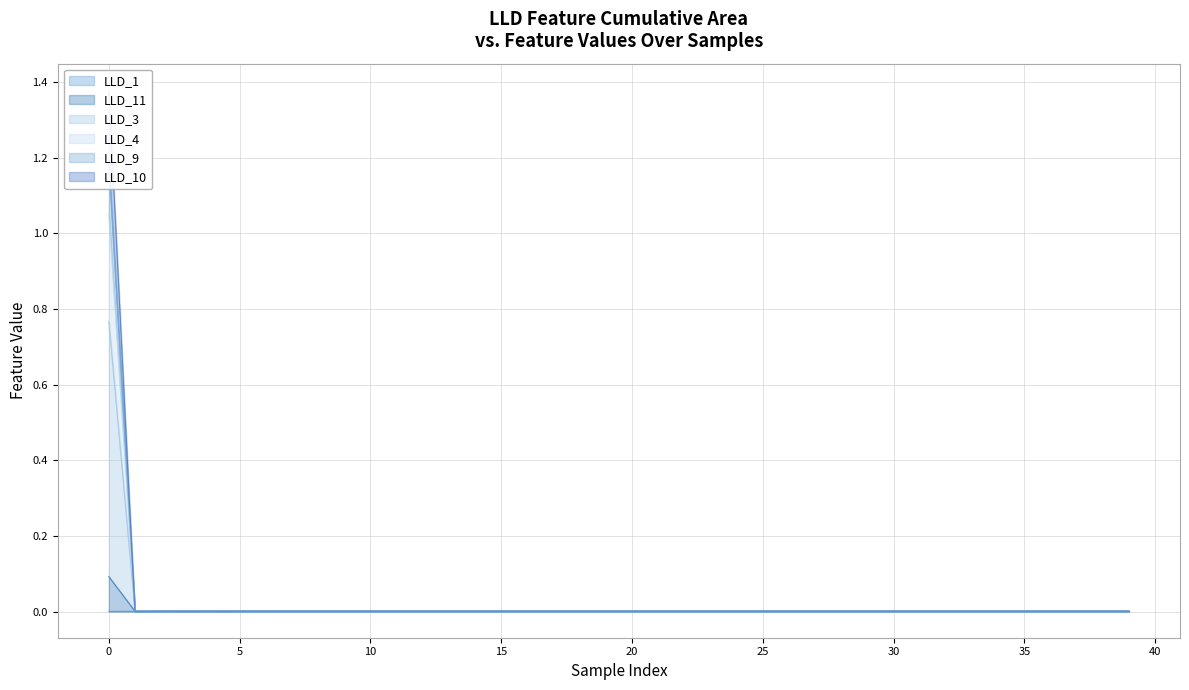

What is the sum of all LLD_3 values?

1.4